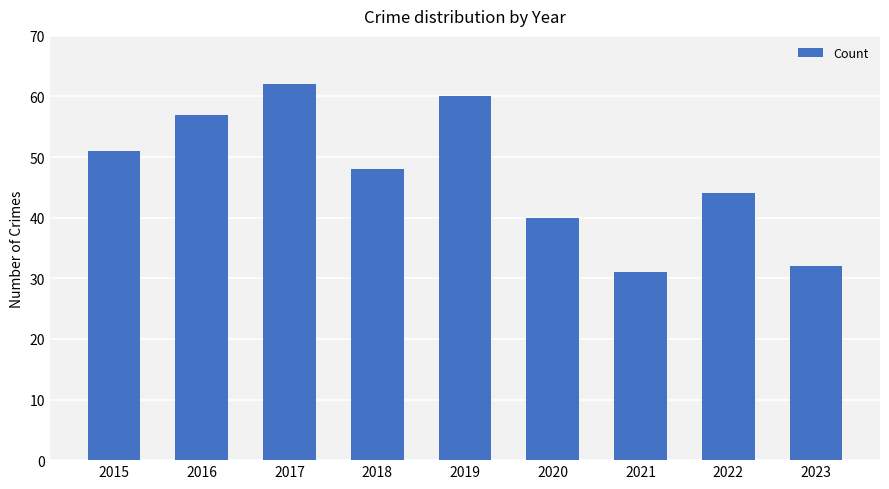

What is the sum of all values?

425